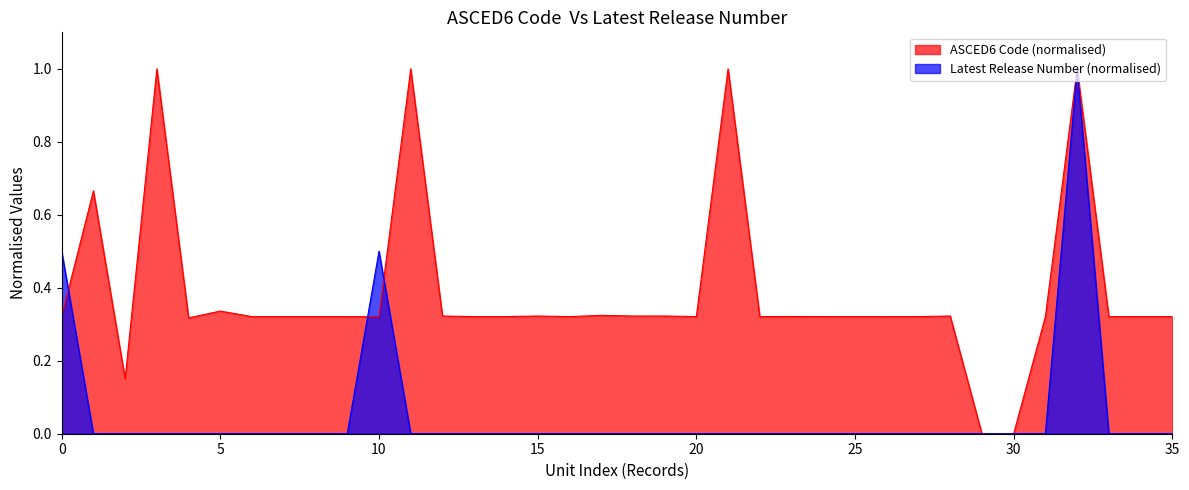

Does the chart have visible grid lines?

No